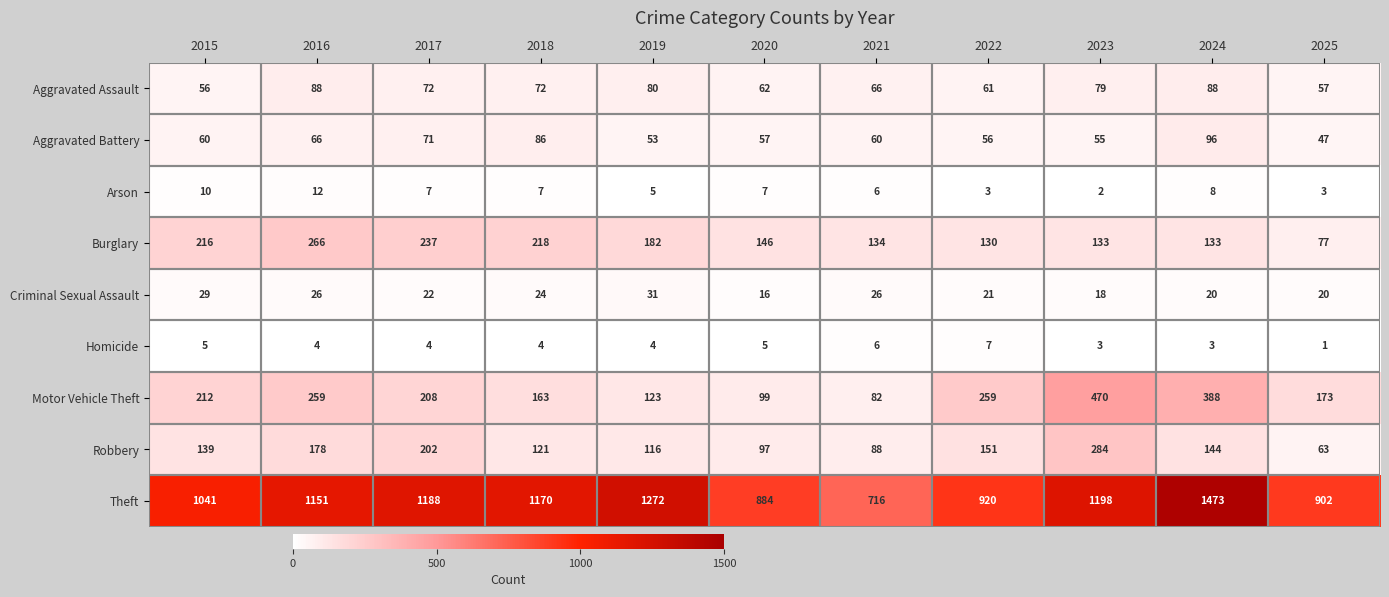

Rank the series at 2023 from lowest to highest value.

Arson, Homicide, Criminal Sexual Assault, Aggravated Battery, Aggravated Assault, Burglary, Robbery, Motor Vehicle Theft, Theft